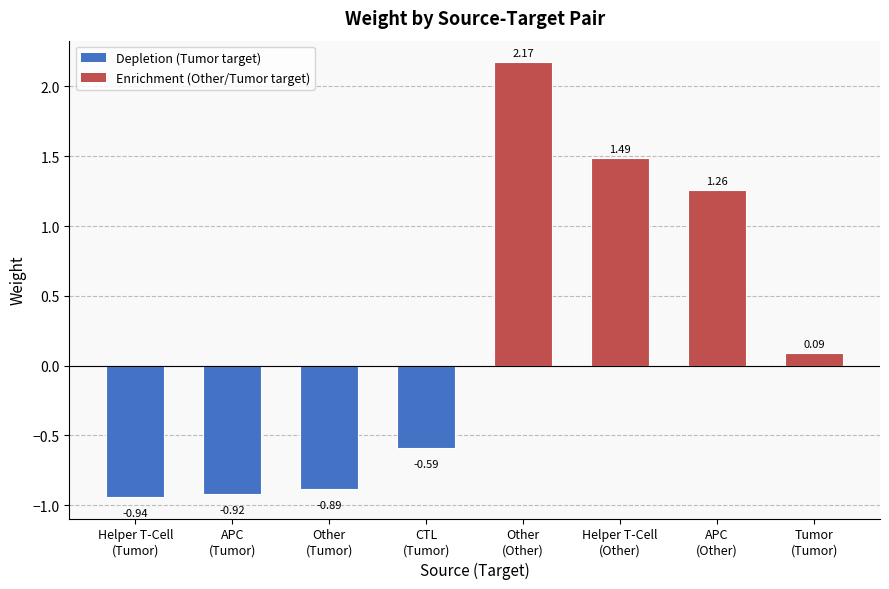

What is the difference between the second highest and second lowest values?

2.4